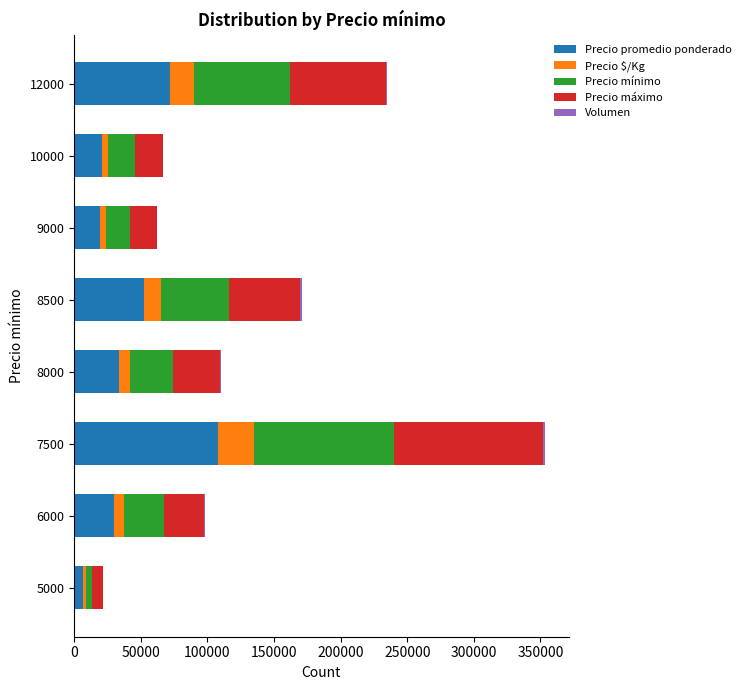

At which label does Precio promedio ponderado reach its peak?

7500